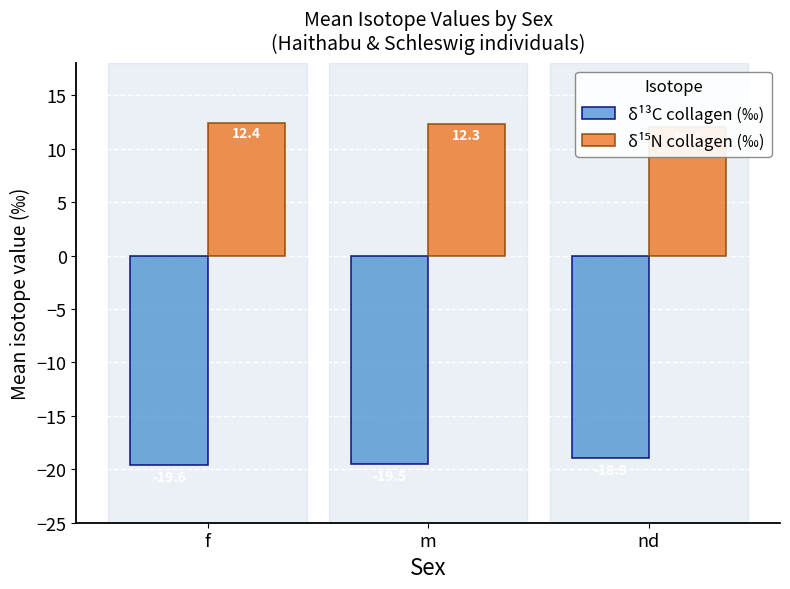

What is the difference between the δ¹⁵N collagen (‰) values at m and f?

0.2